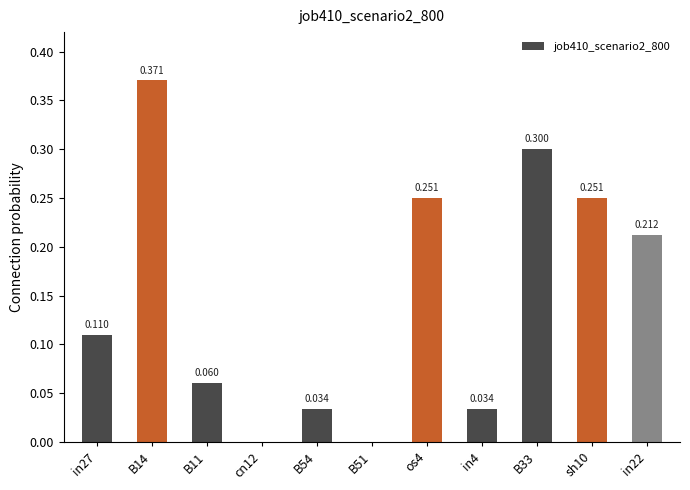

List the labels in order of value, largest first.

B14, B33, os4, sh10, in22, in27, B11, in4, B54, cn12, B51